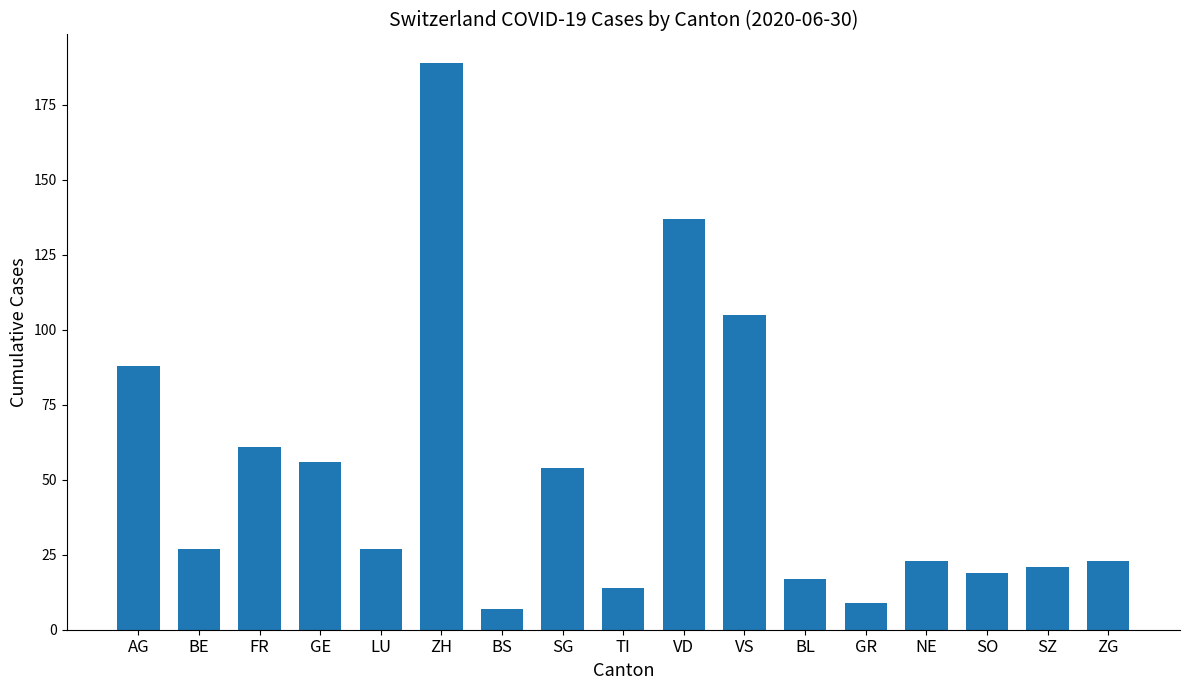

What is the smallest value displayed?

7